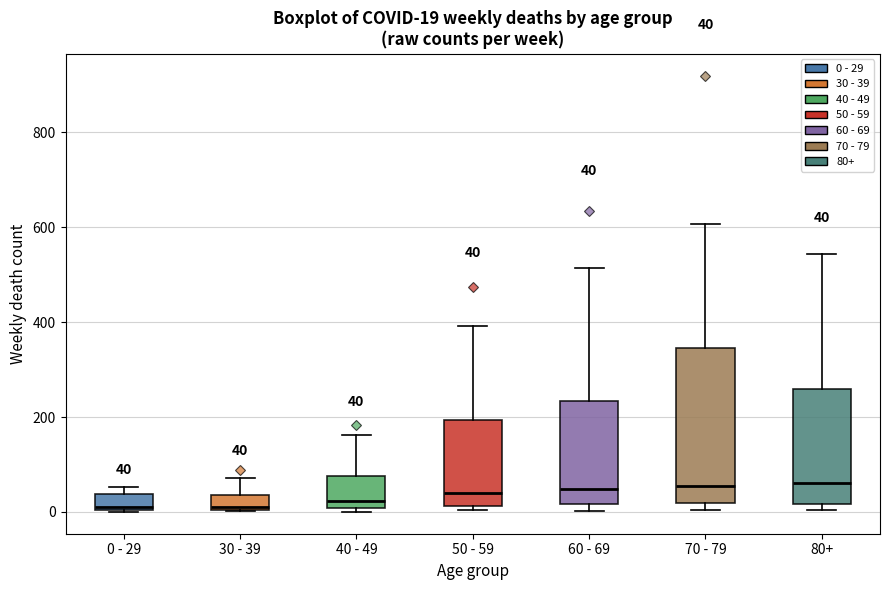

Comparing the boxes themselves (not the whiskers), which one is the tallest?

70 - 79